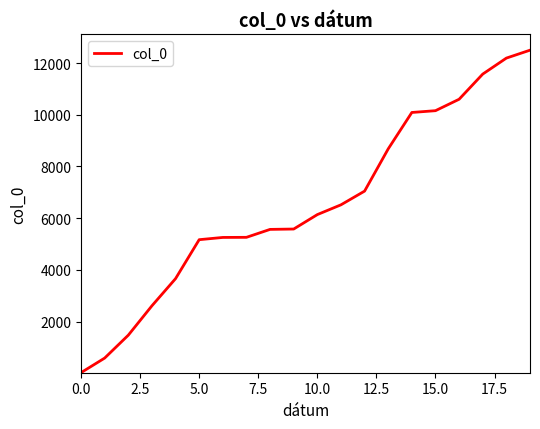

What is the difference between the maximum and minimum values?

12466